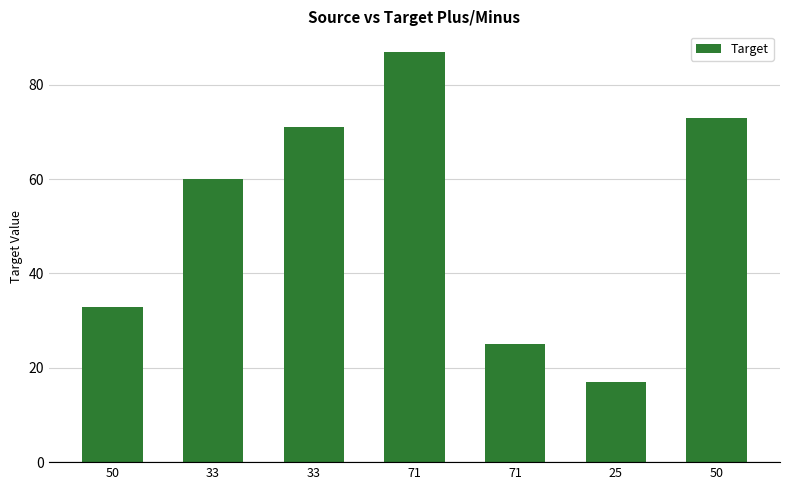

The value at 33 is 60. True or false?

True